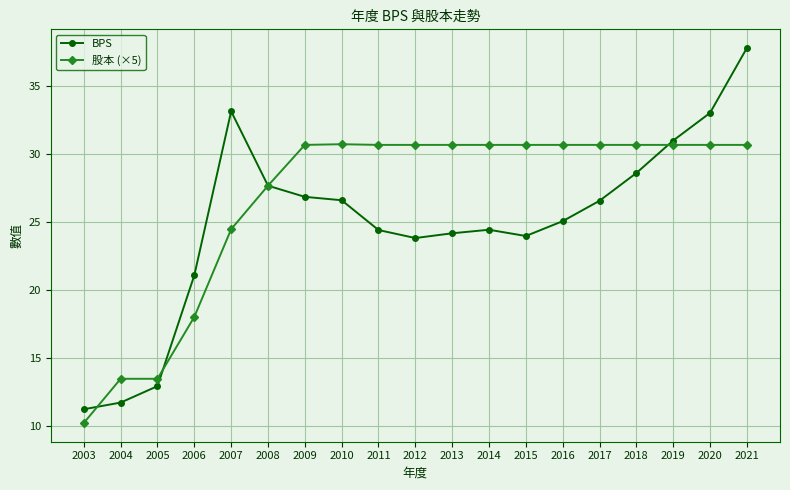

Where do BPS and 股本 (×5) first cross each other?

2003 and 2004